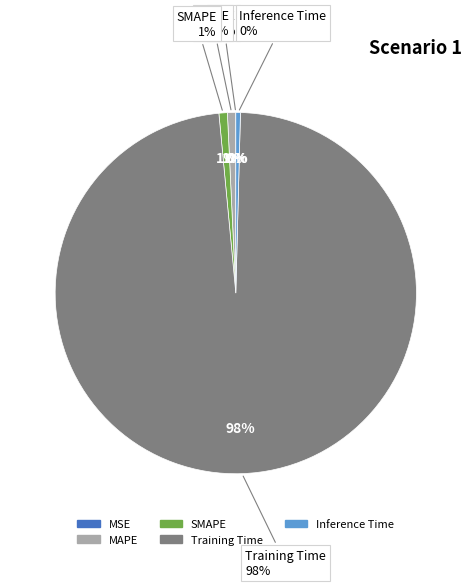

Does Inference Time represent more than half of the total?

No